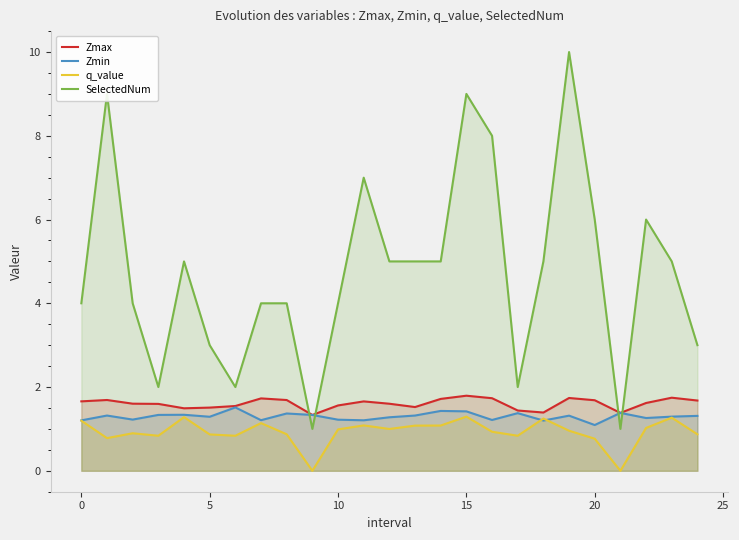

What is the difference between the Zmax values at 9 and 13?

0.2